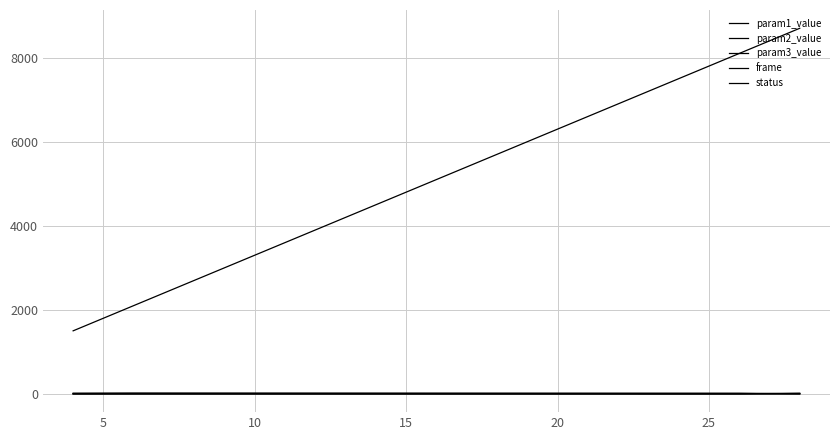

Reading right to left, list all the values displayed in this chart.

param1_value: 17.1	0.5	1.0	0.5
param2_value: 0.6	0.1	1.0	0.6
param3_value: 0.7	16.2	20.9	16.9
frame: 8700.0	8100.0	2100.0	1500.0
status: 2.0	0.0	1.0	0.0